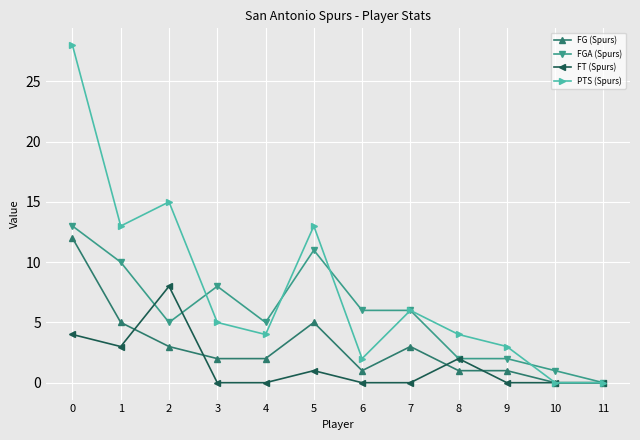

Rank the series by their average value, from highest to lowest.

PTS (Spurs), FGA (Spurs), FG (Spurs), FT (Spurs)